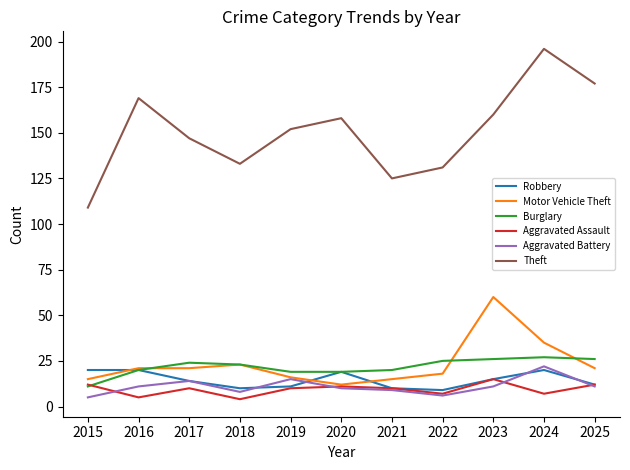

What is the minimum value shown in the chart?

4